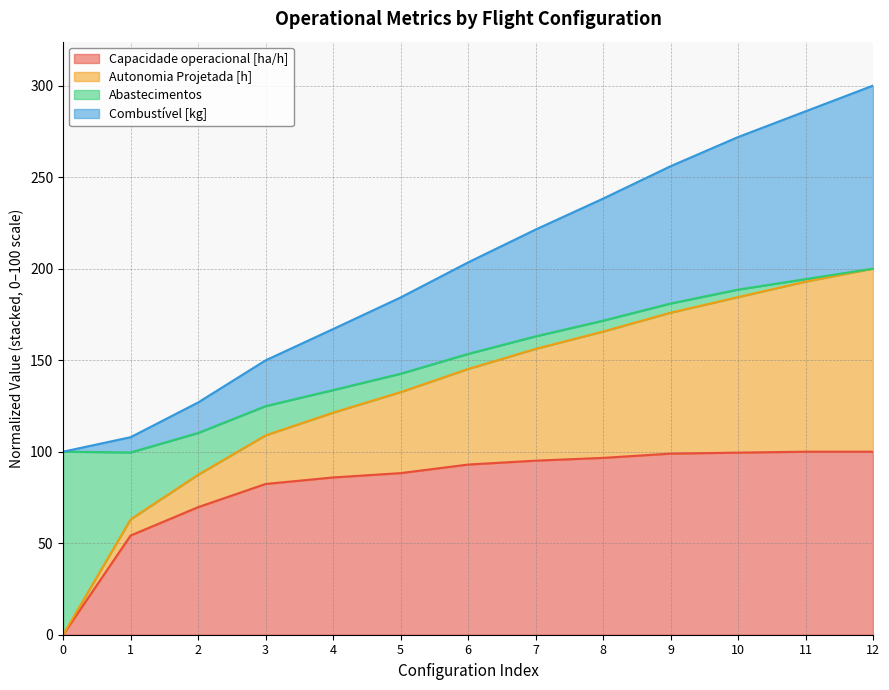

What are all the series names shown in the legend?

Capacidade operacional [ha/h], Autonomia Projetada [h], Abastecimentos, Combustível [kg]